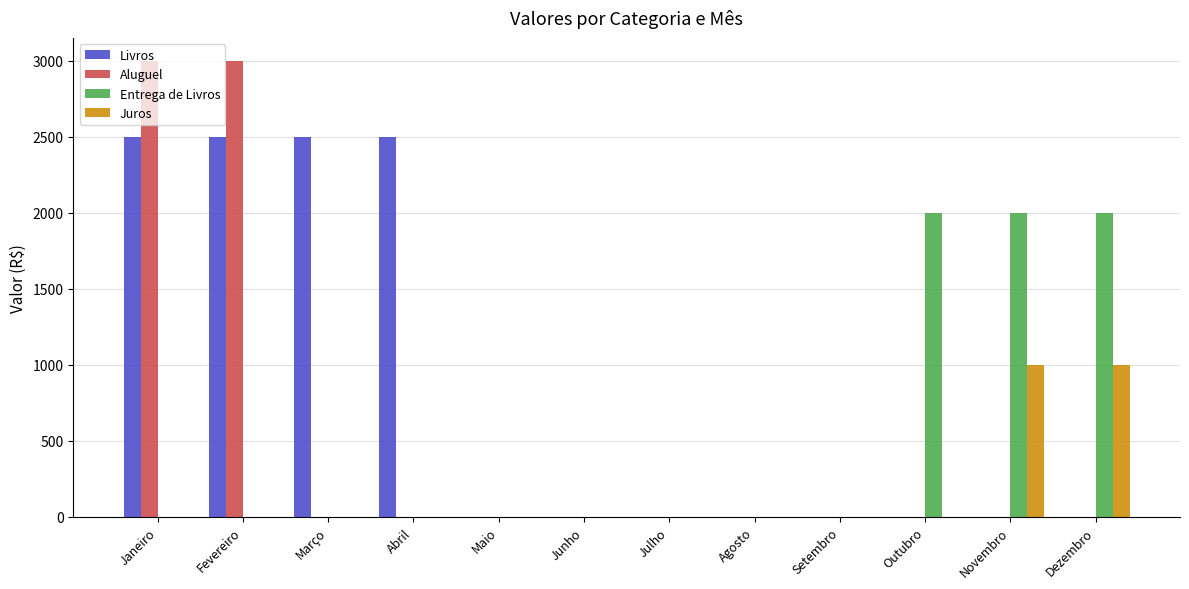

What value does the Entrega de Livros series have at Outubro?

2000